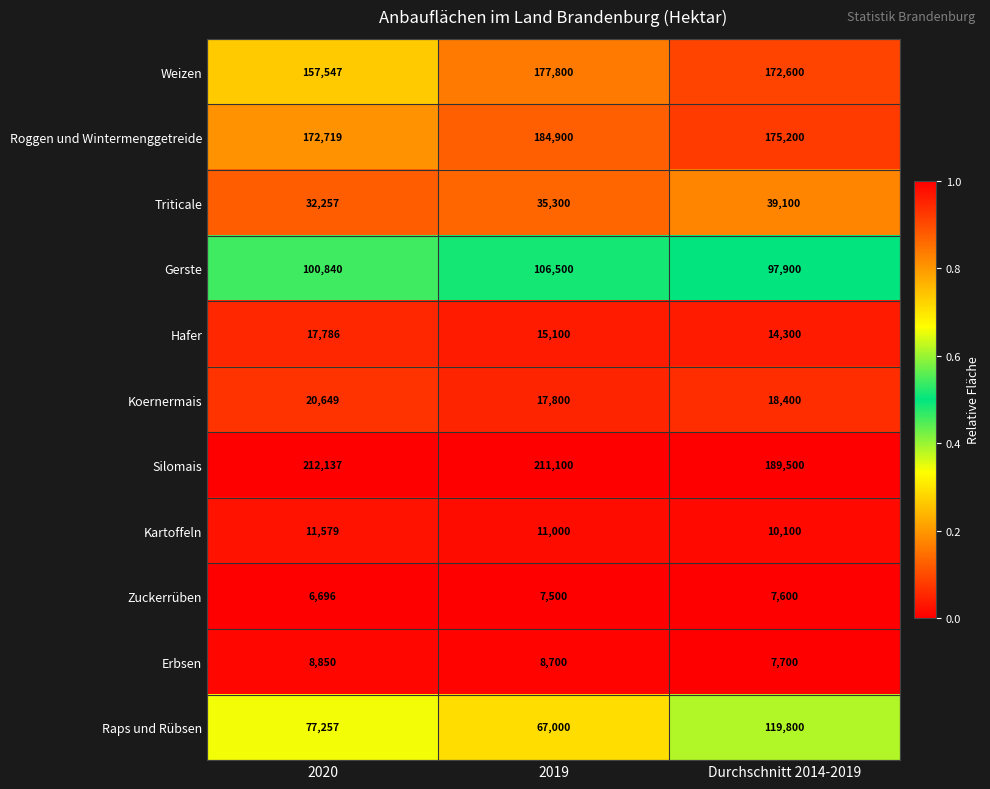

Which series changed the most between 2020 and Durchschnitt 2014-2019?

Raps und Rübsen